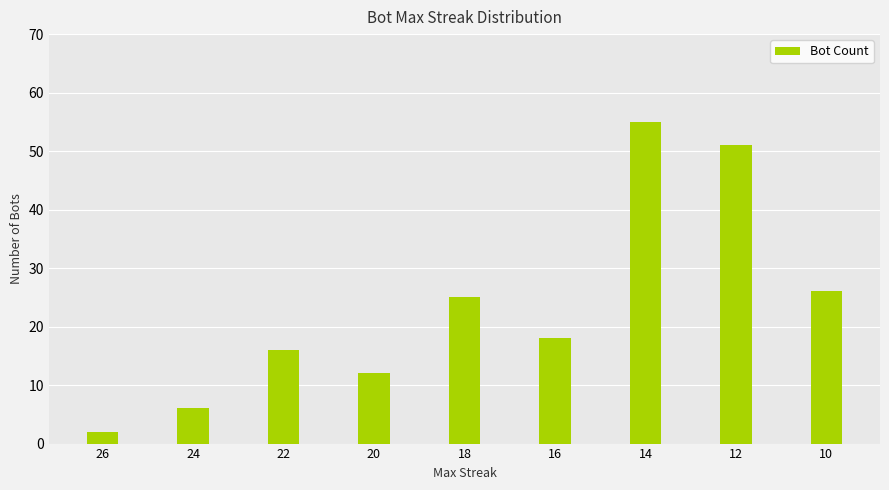

At which category does the chart reach its peak across all series?

14